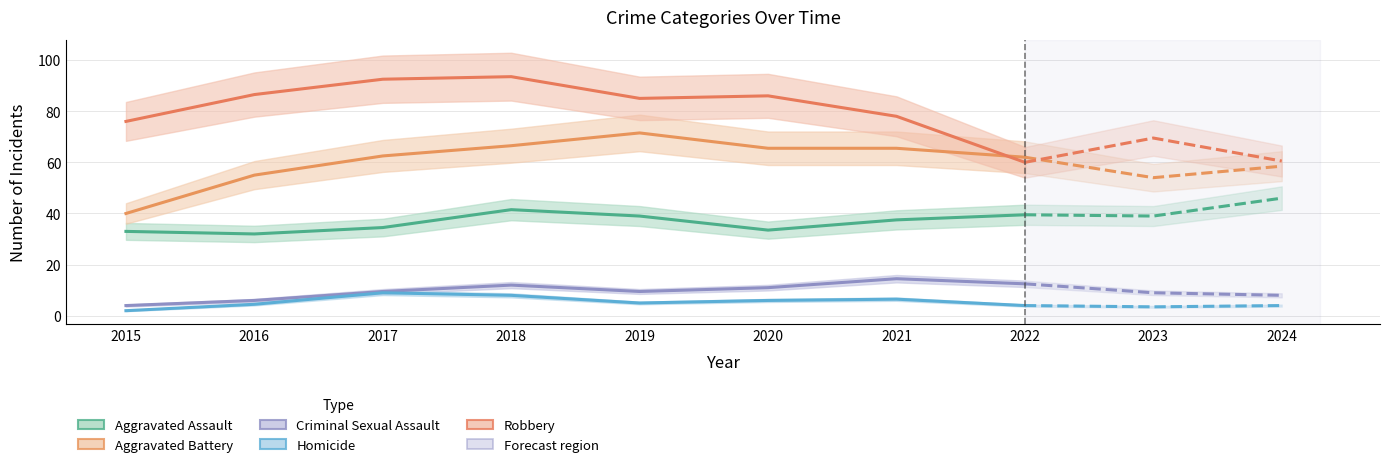

What is the difference between the highest and lowest values at 2021?

71.5